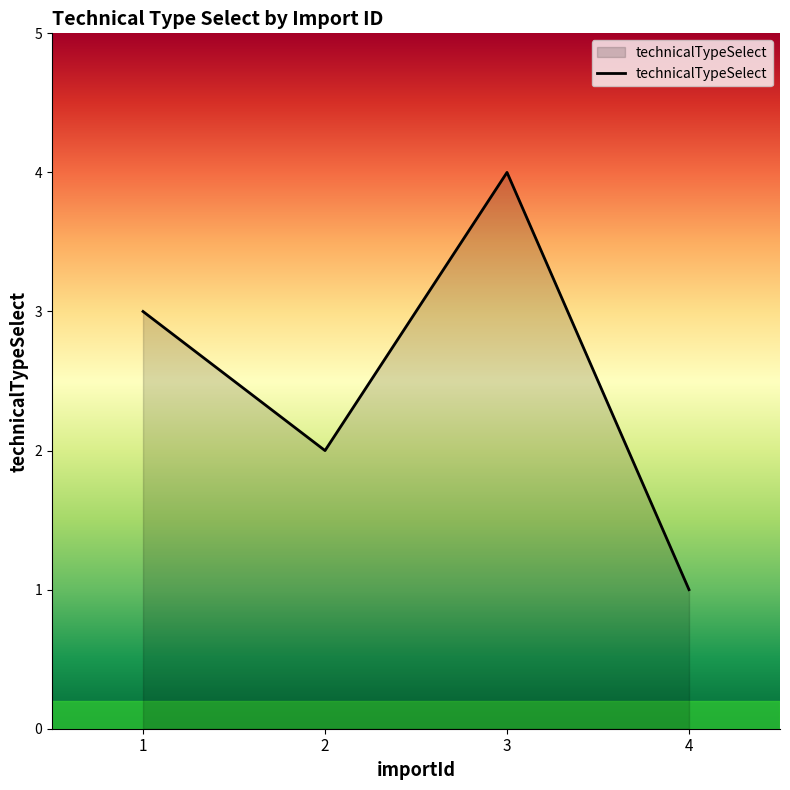

How many series are shown in this chart?

1